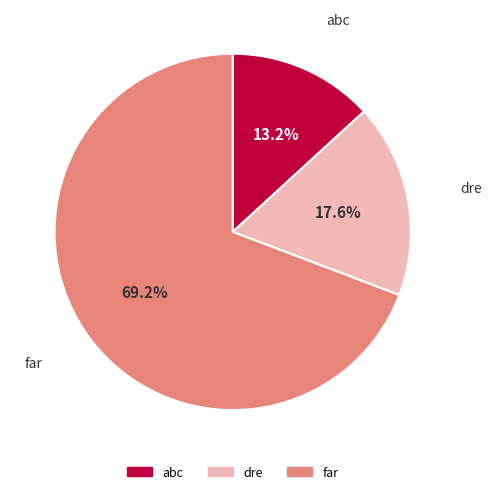

What is the ratio of the value at dre to the value at abc?

1.3